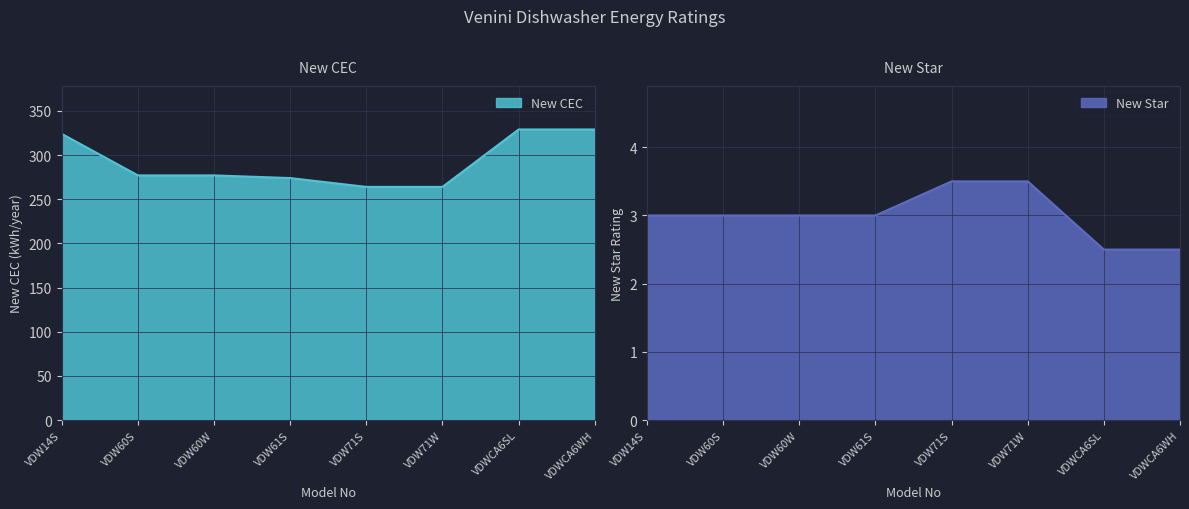

What is the label of the 6th point from the left?

VDW71W